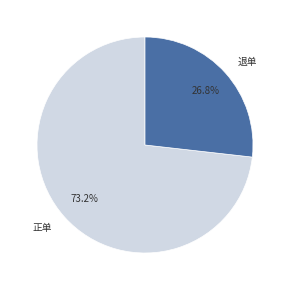

Which category accounts for the majority?

正单